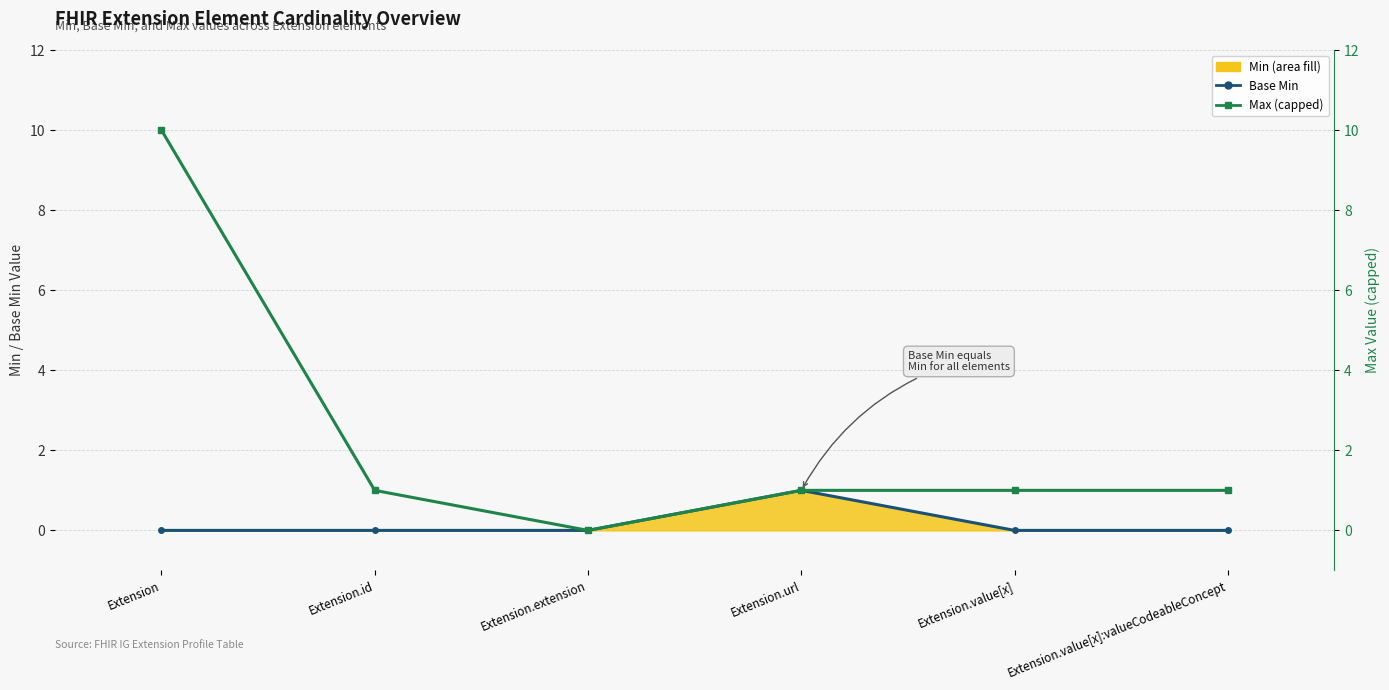

Where is the first local minimum for Max (numeric, capped at 10)?

Extension.extension